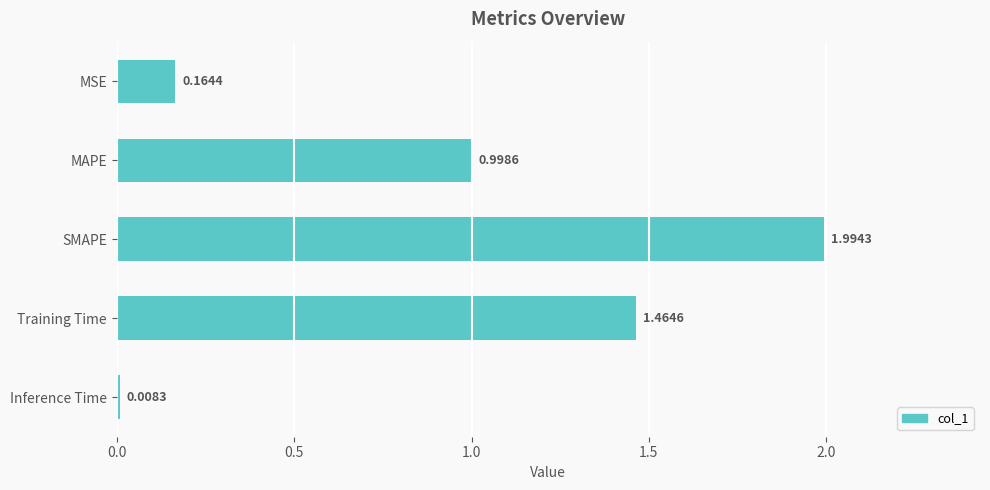

What is the label of the 4th bar from the bottom?

MAPE